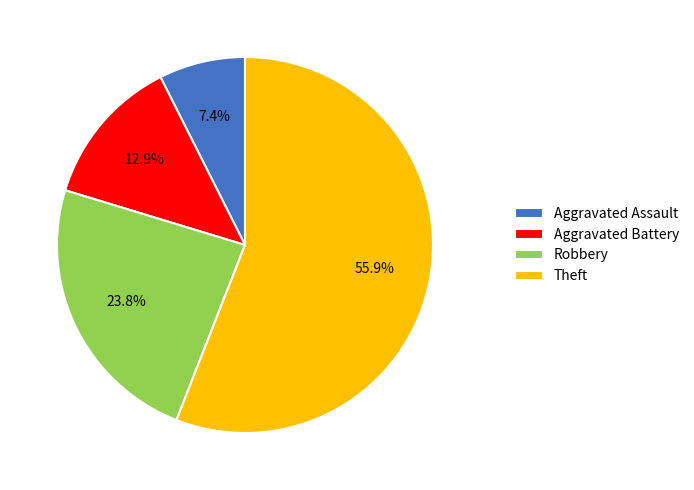

To the nearest percent, what is the combined percentage of Aggravated Battery and Aggravated Assault?

20%